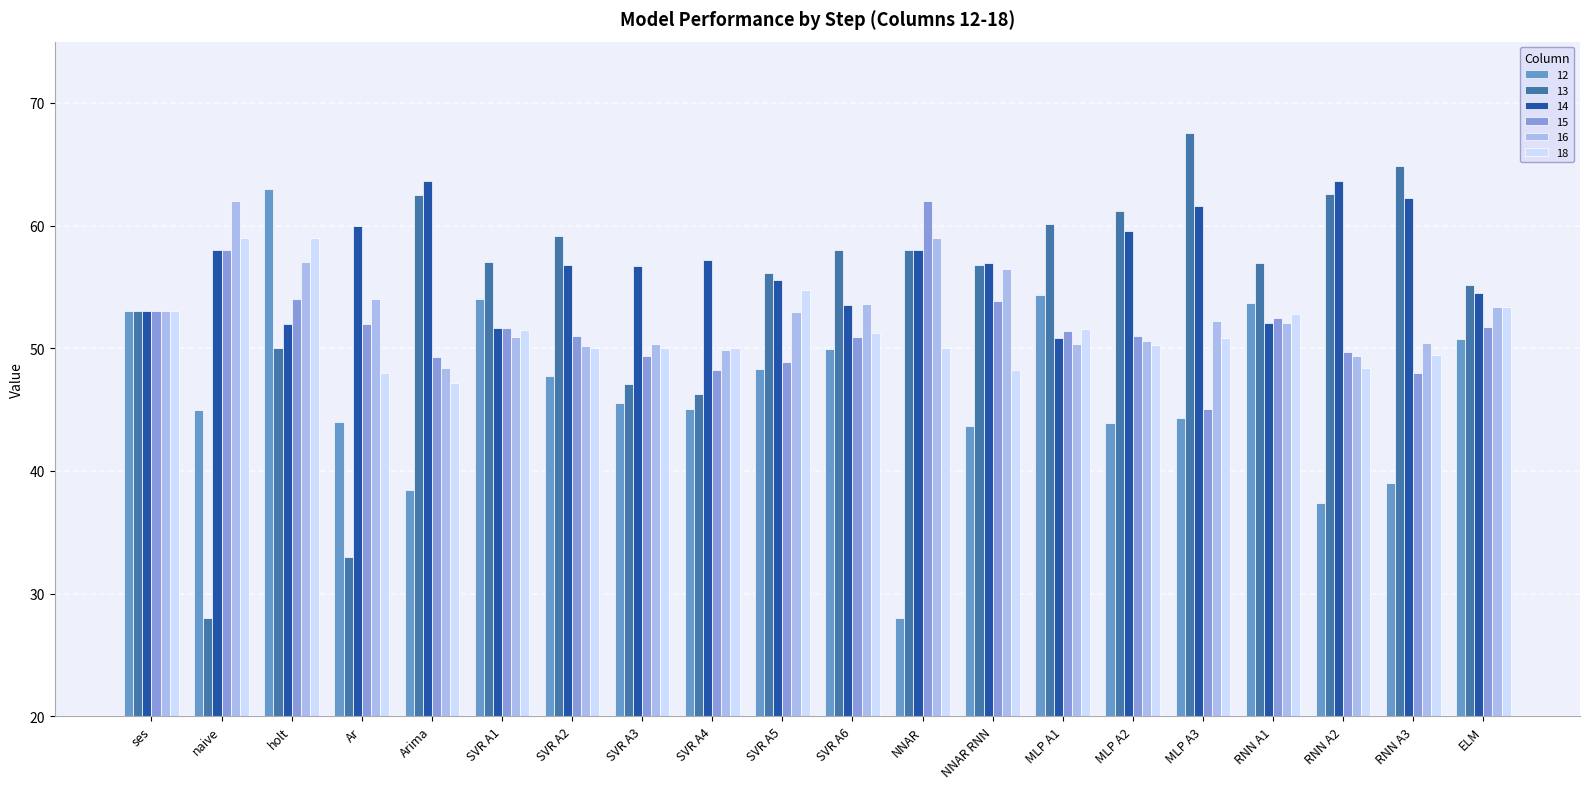

List the series in order of their peak value, highest first.

13, 14, 12, 16, 15, 18